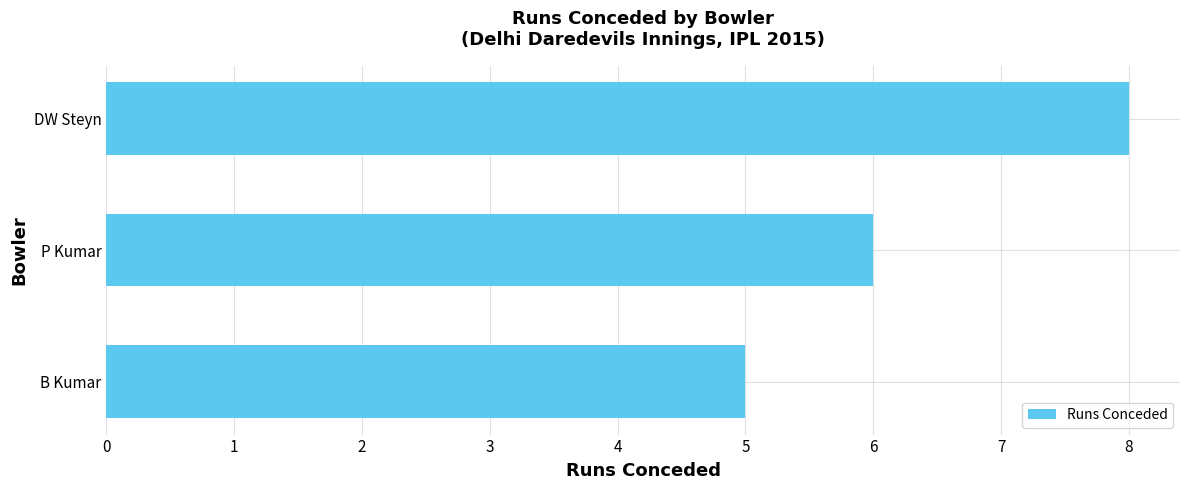

List the labels in order of value, largest first.

DW Steyn, P Kumar, B Kumar